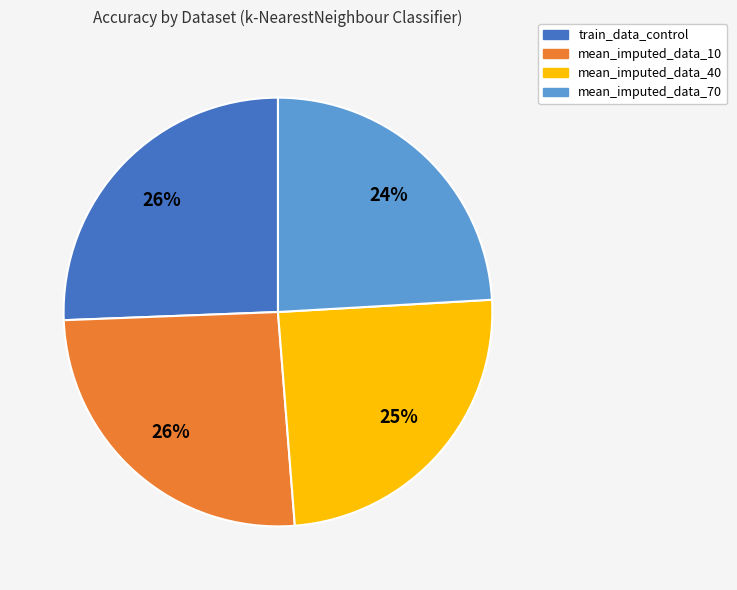

Between mean_imputed_data_70 and mean_imputed_data_10, which is larger?

mean_imputed_data_10